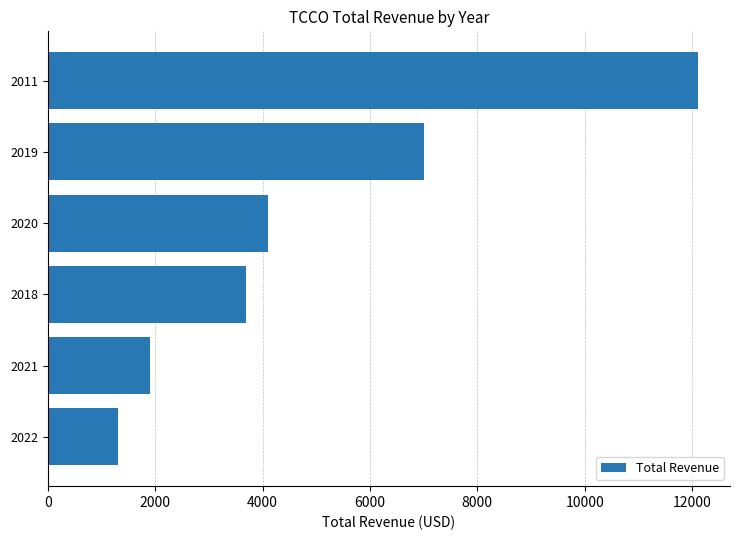

The chart shows a value of 12100 at 2011. True or false?

True